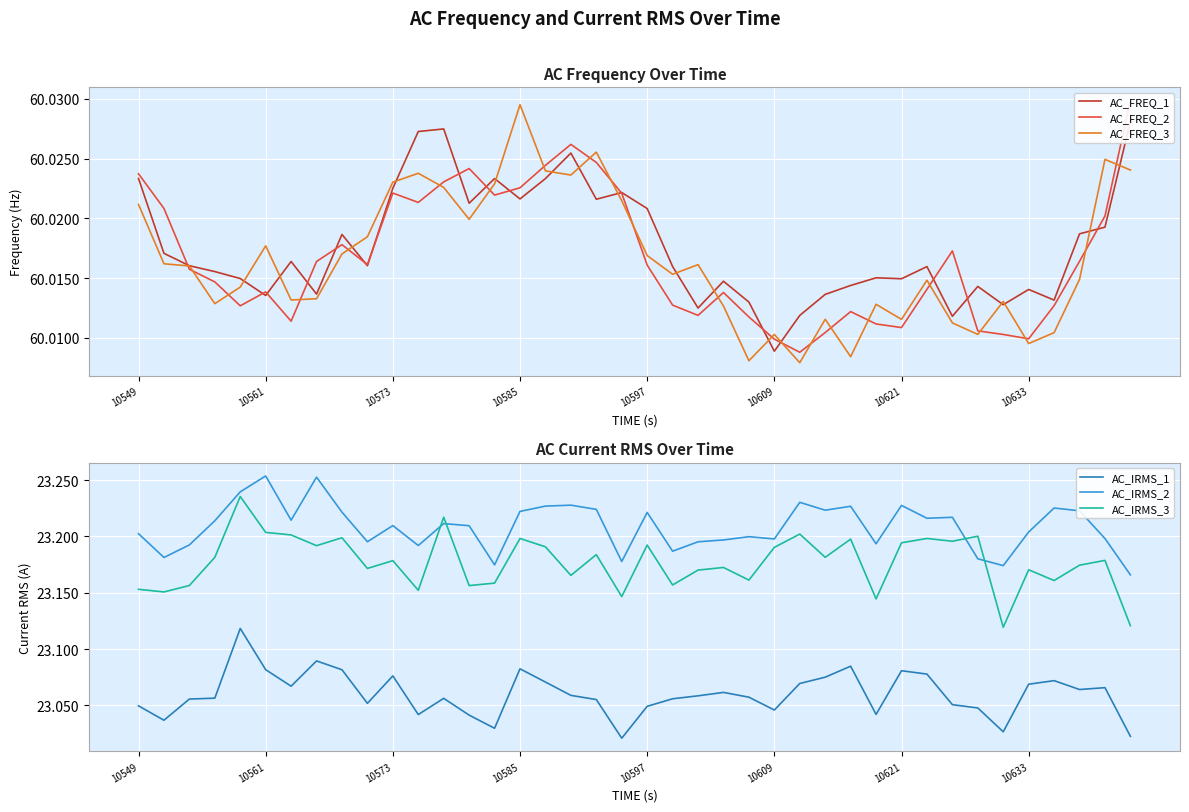

What are all the series names shown in the legend?

AC_FREQ_1, AC_FREQ_2, AC_FREQ_3, AC_IRMS_1, AC_IRMS_2, AC_IRMS_3